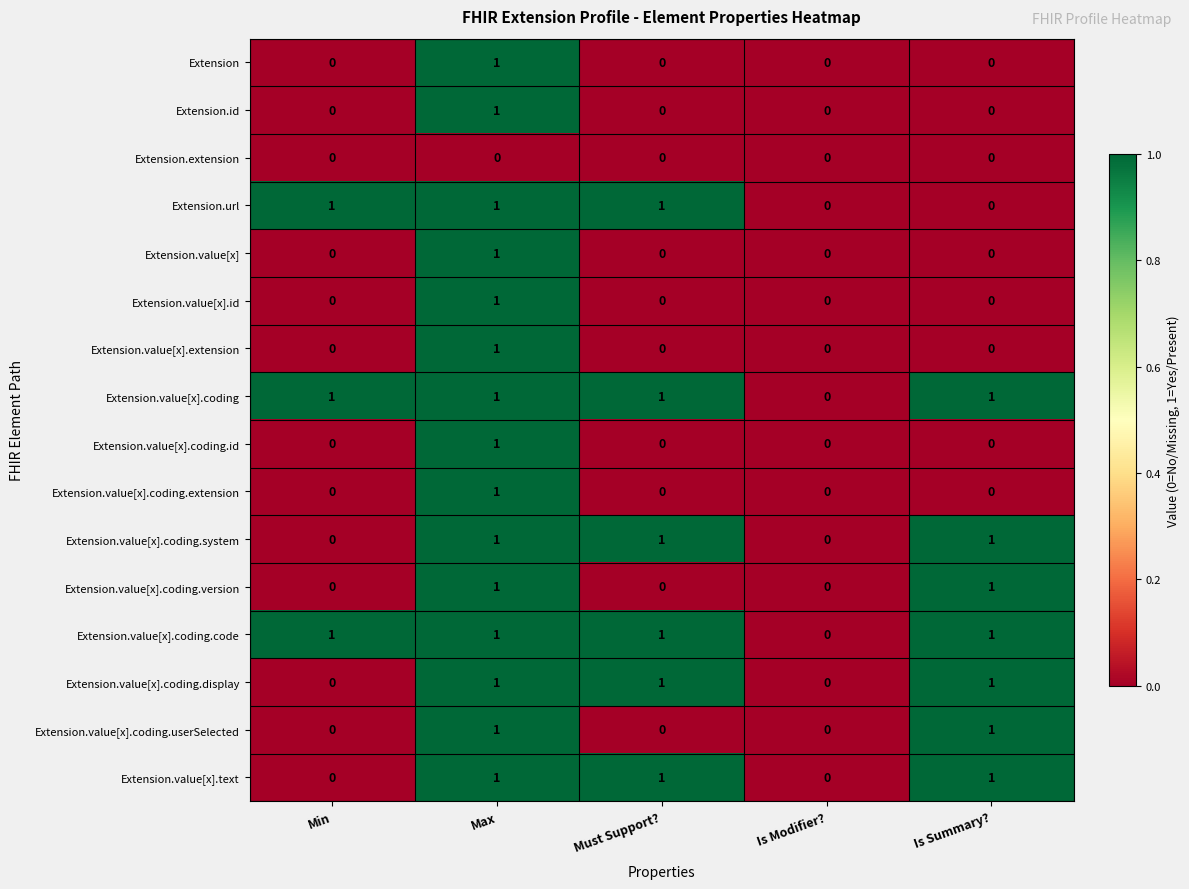

Count the Extension.url values in the range 0 to 1.

5